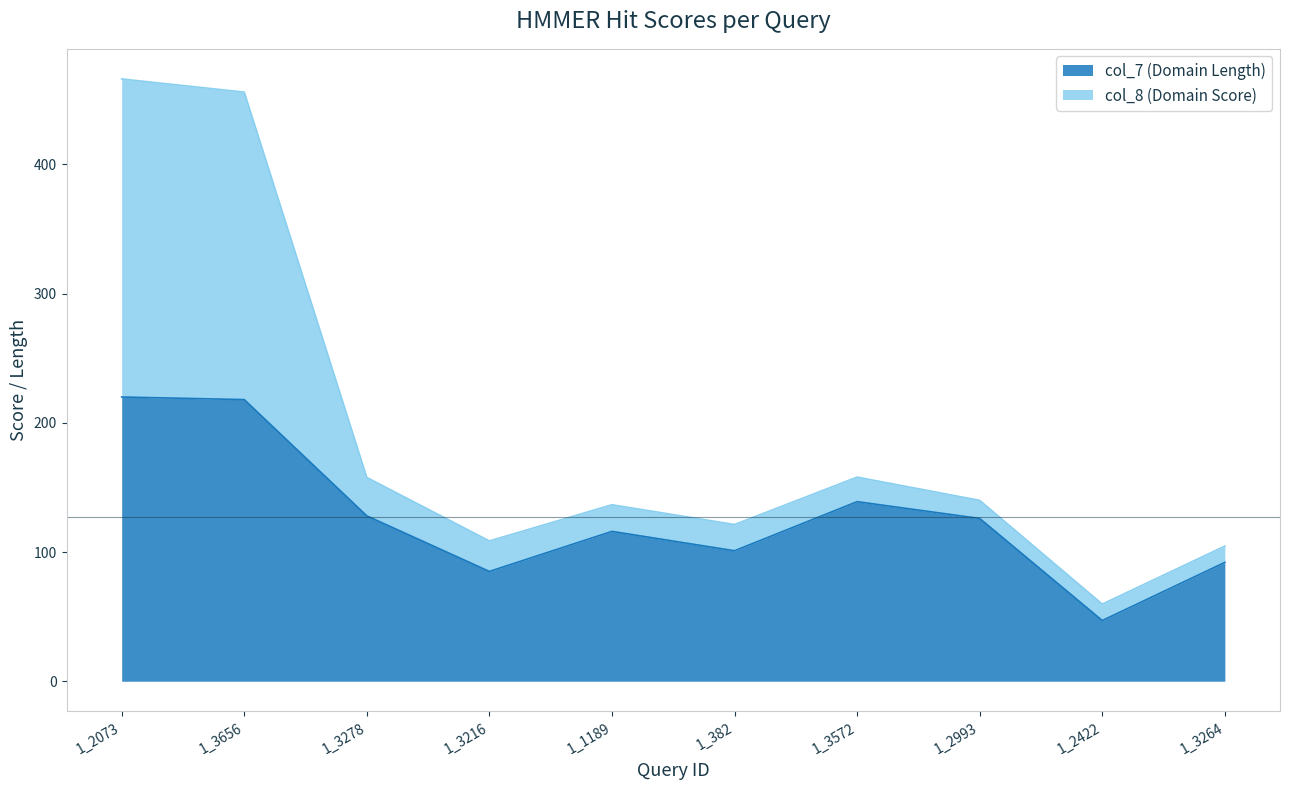

Between 1_3216 and 1_2993, which series saw the biggest shift?

col_7 (Domain Length)